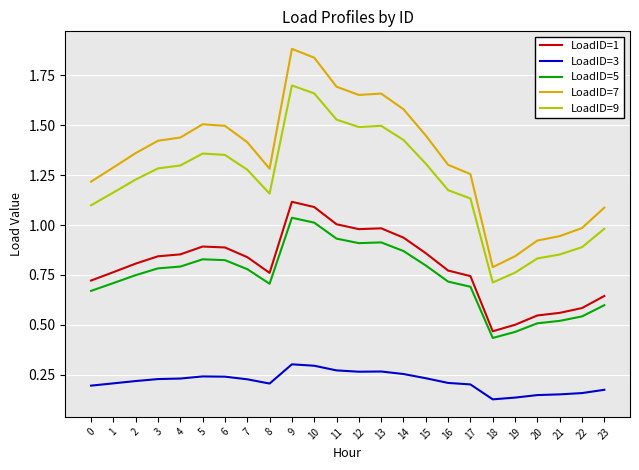

Where is LoadID=7 nearest to the value 1?

22